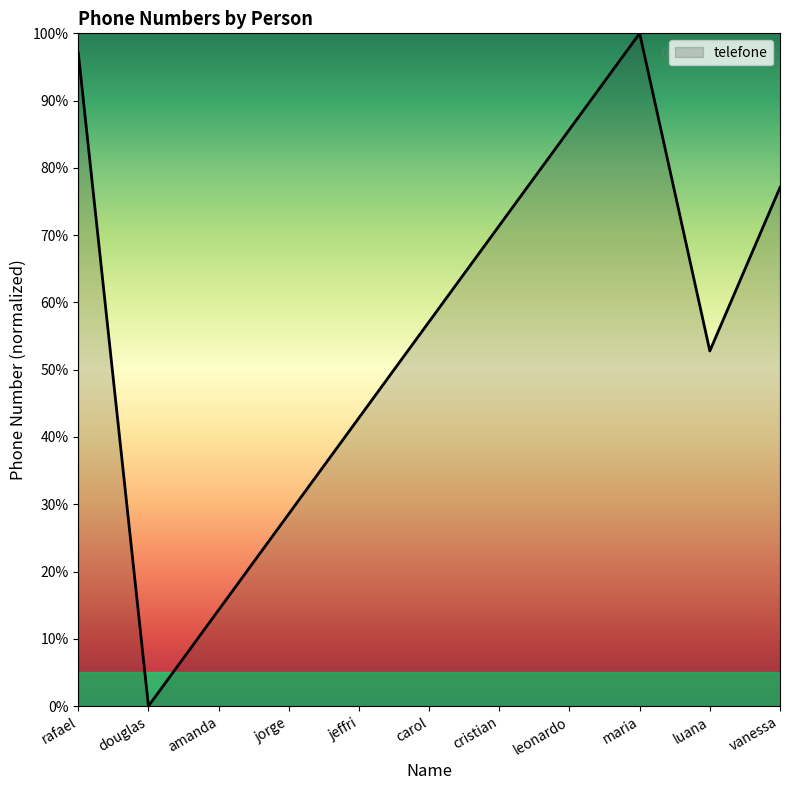

How many series are shown in this chart?

1